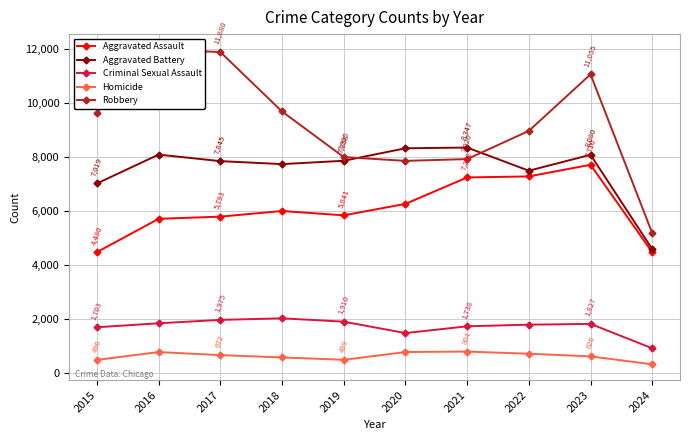

What are all the series names shown in the legend?

Aggravated Assault, Aggravated Battery, Criminal Sexual Assault, Homicide, Robbery